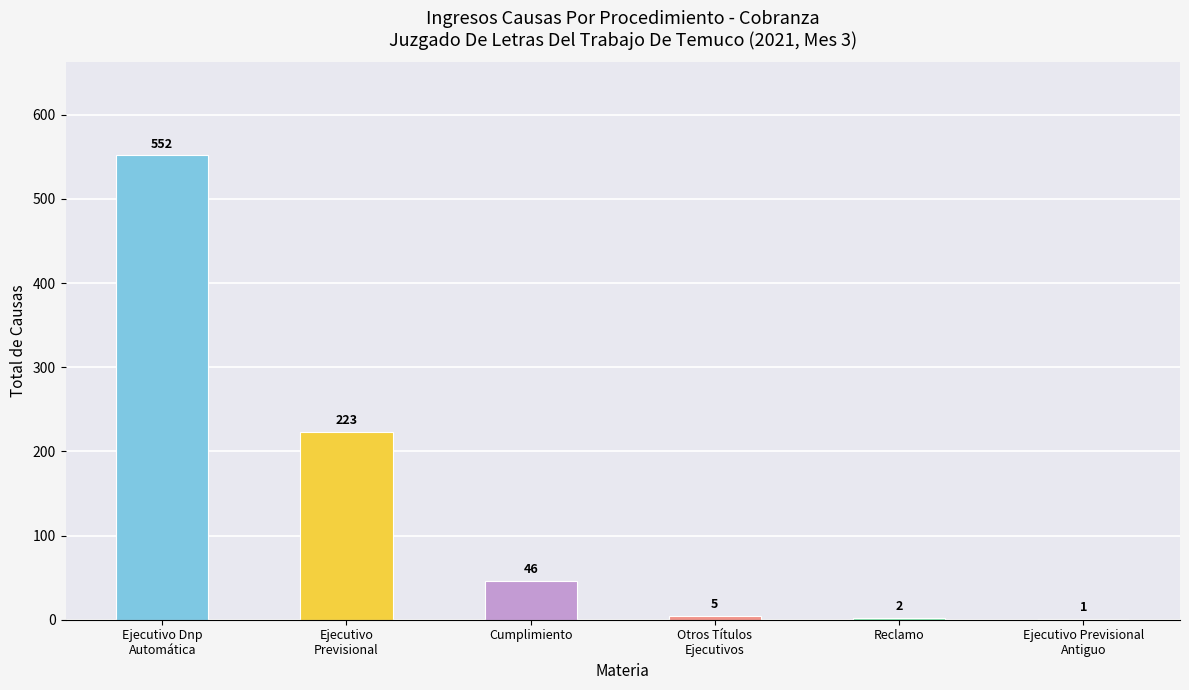

What is the maximum value shown in the chart?

552